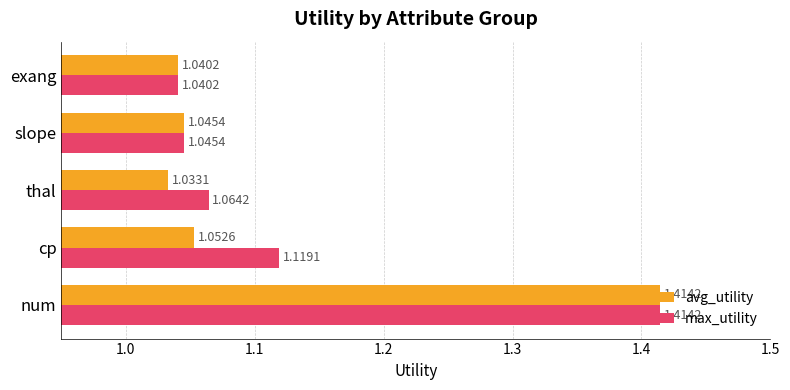

Where is avg_utility nearest to the value 1?

thal